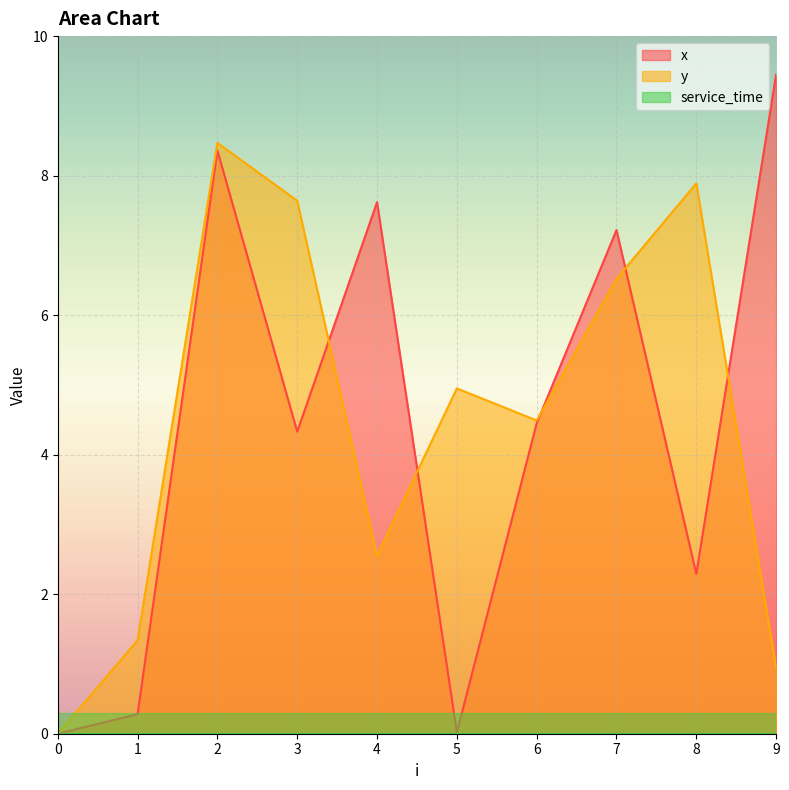

Which series has the largest total across all categories?

y